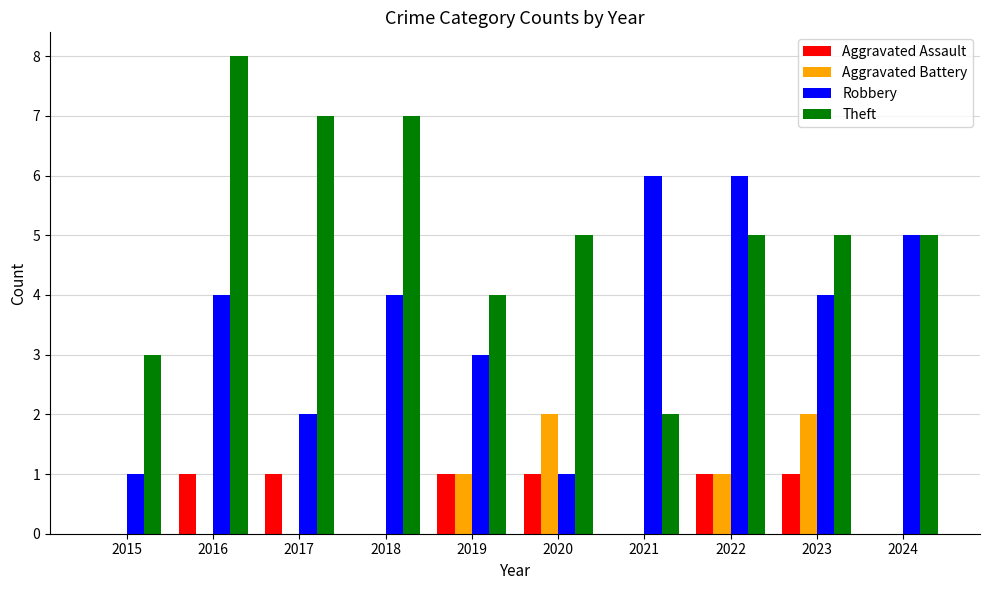

Reading left to right, what are all the values shown in this chart?

Aggravated Assault: 0	1	1	0	1	1	0	1	1	0
Aggravated Battery: 0	0	0	0	1	2	0	1	2	0
Robbery: 1	4	2	4	3	1	6	6	4	5
Theft: 3	8	7	7	4	5	2	5	5	5